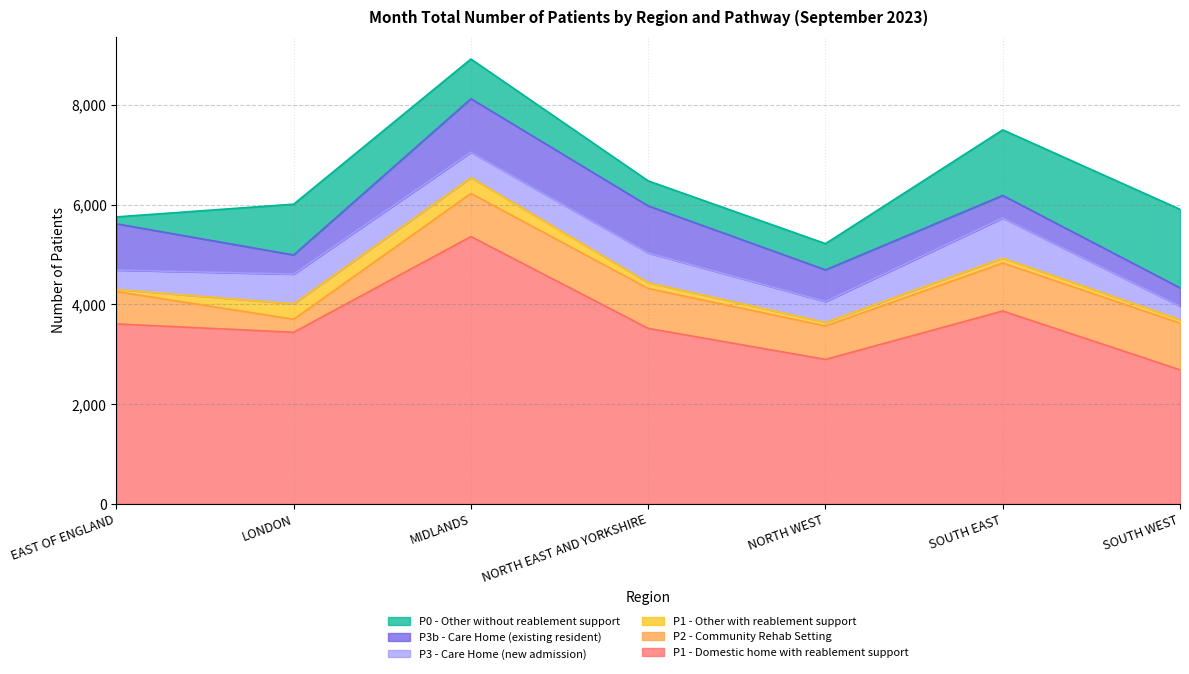

What is the difference between the P1 - Domestic home with reablement support values at NORTH WEST and SOUTH EAST?

971